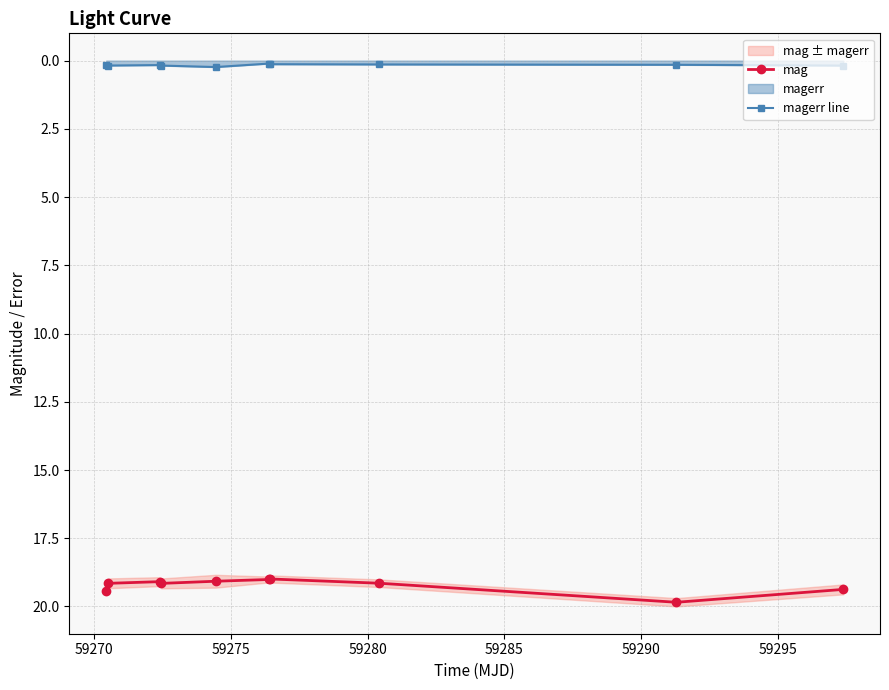

True or false: magerr line and mag intersect in this chart.

False